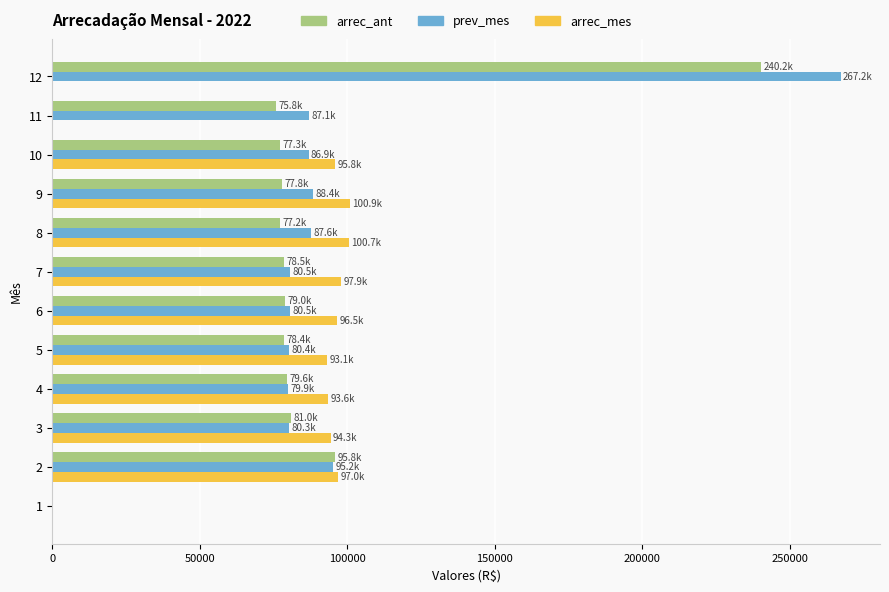

Which series changed the most between 7 and 11?

arrec_mes